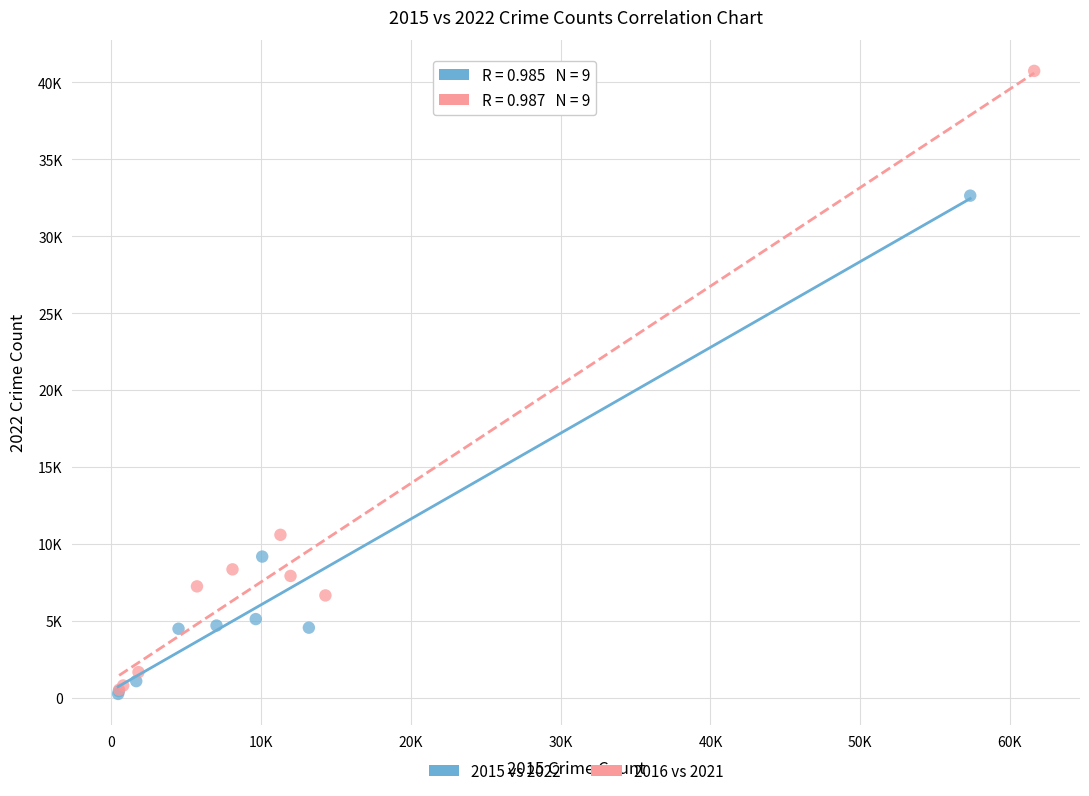

What are all the series names shown in the legend?

2015 vs 2022, 2016 vs 2021